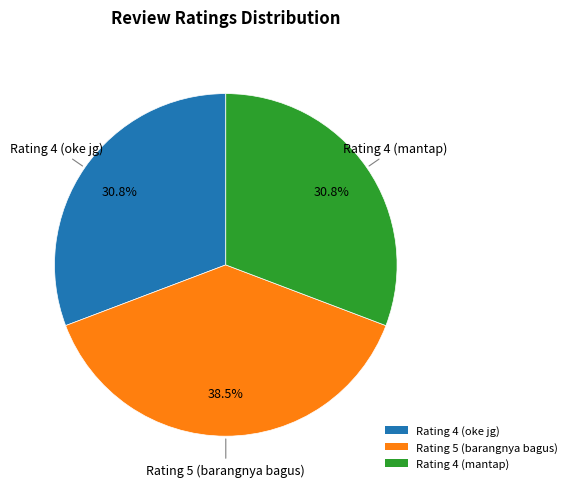

True or false: Rating 4 (mantap) accounts for 19% of the total.

False